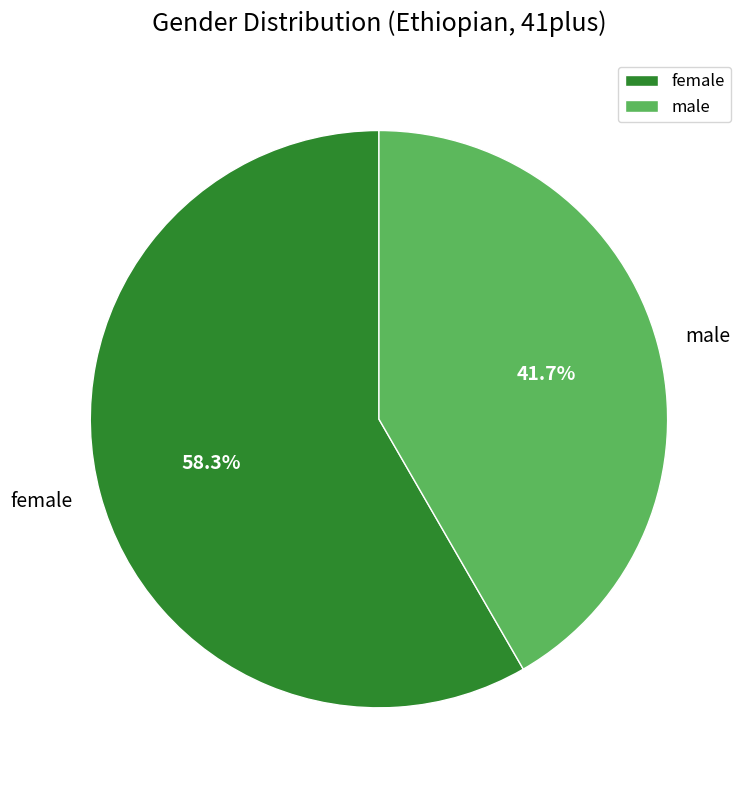

Does female account for over 50% of the chart?

Yes